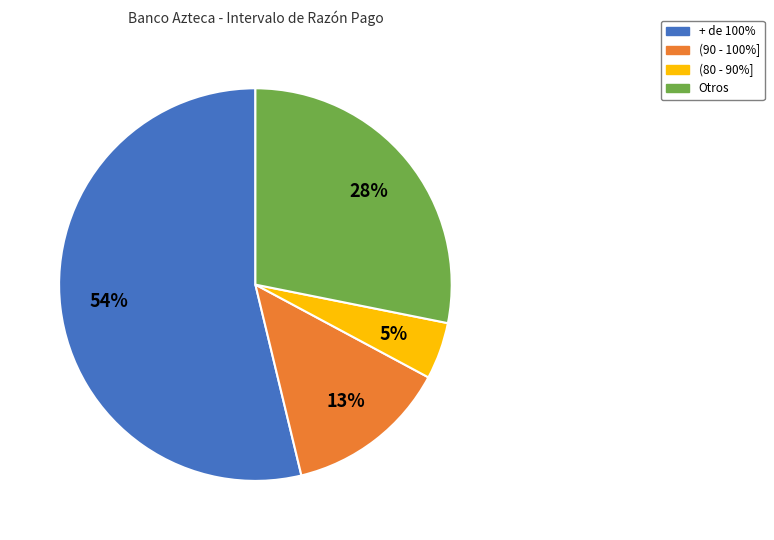

Which slice is the largest?

+ de 100%